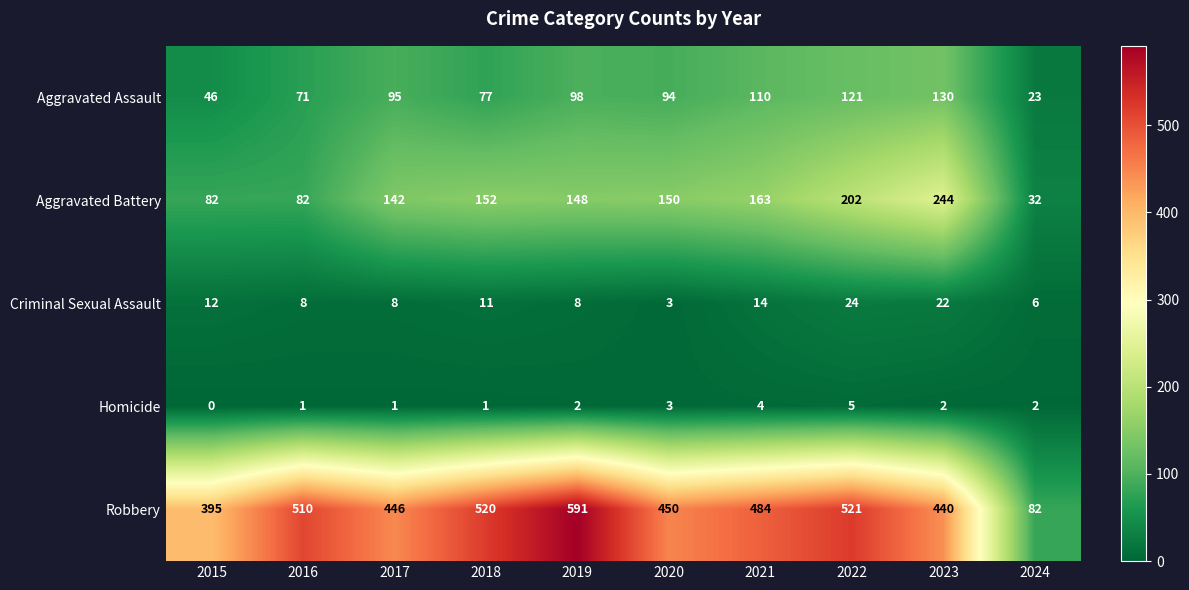

Which category has the lowest value across all series?

2015